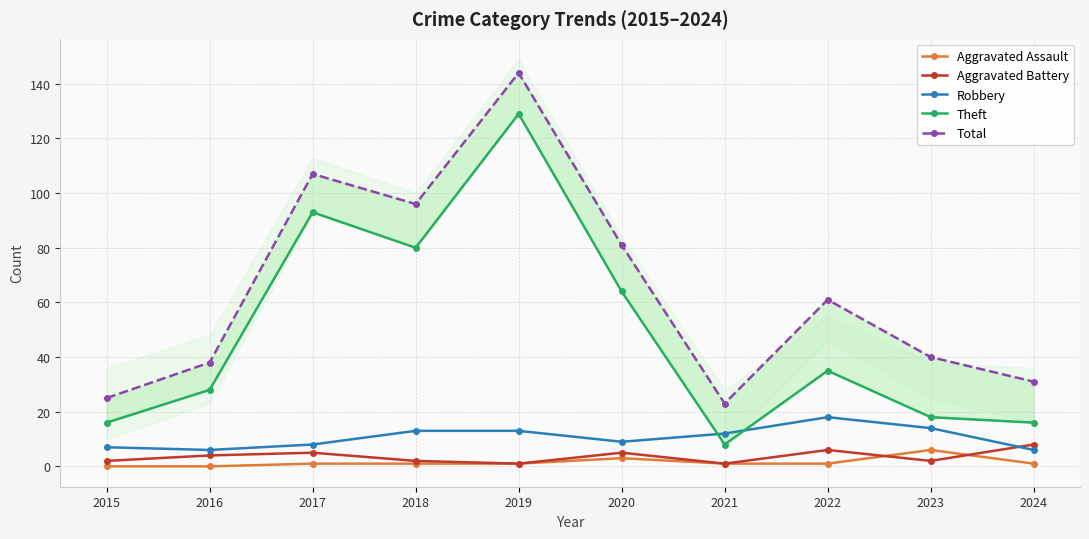

Reading left to right, list all the values displayed in this chart.

Aggravated Assault: 2015=0	2016=0	2017=1	2018=1	2019=1	2020=3	2021=1	2022=1	2023=6	2024=1
Aggravated Battery: 2015=2	2016=4	2017=5	2018=2	2019=1	2020=5	2021=1	2022=6	2023=2	2024=8
Robbery: 2015=7	2016=6	2017=8	2018=13	2019=13	2020=9	2021=12	2022=18	2023=14	2024=6
Theft: 2015=16	2016=28	2017=93	2018=80	2019=129	2020=64	2021=8	2022=35	2023=18	2024=16
Total: 2015=25	2016=38	2017=107	2018=96	2019=144	2020=81	2021=23	2022=61	2023=40	2024=31